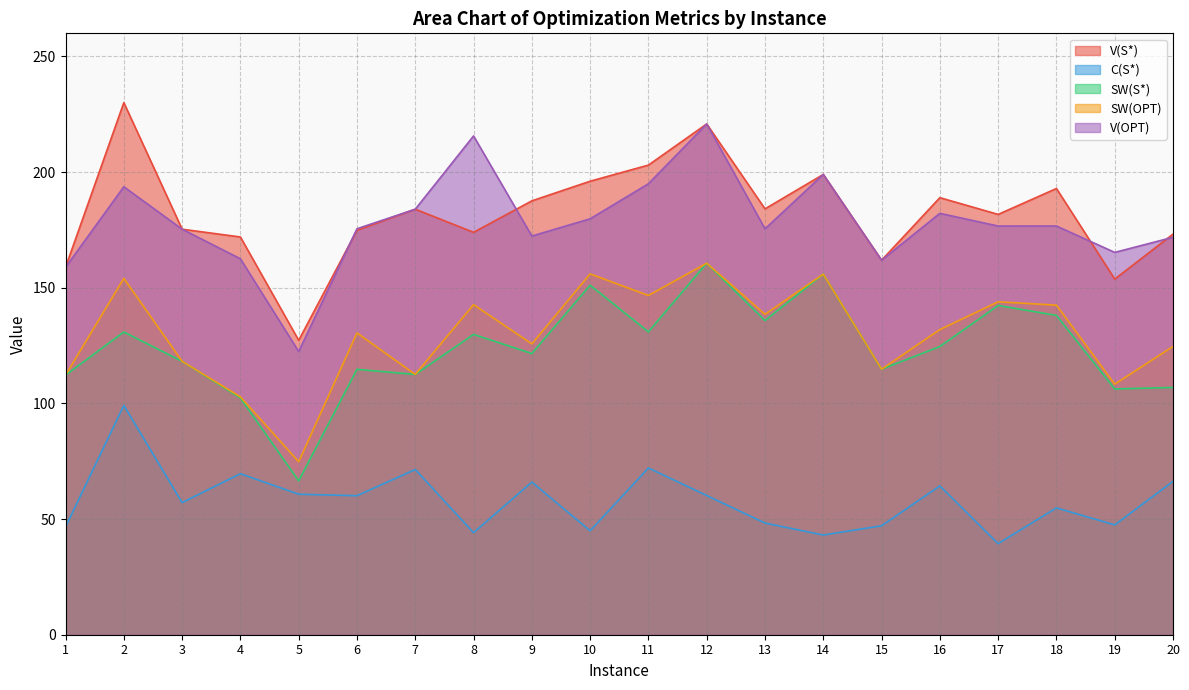

Is it true that V(S*) equals 82.4 at 13?

False